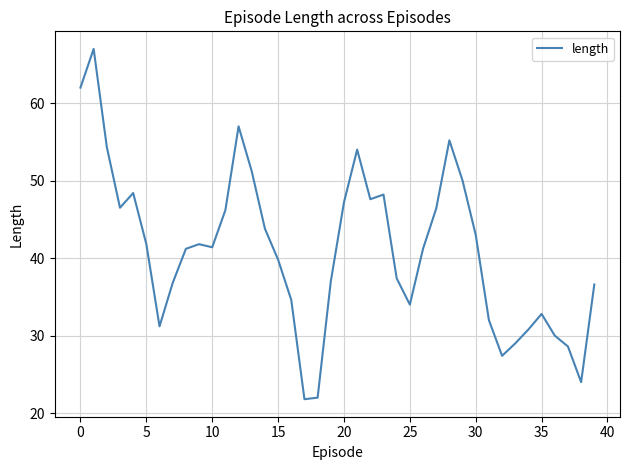

What is the maximum value shown in the chart?

67.0